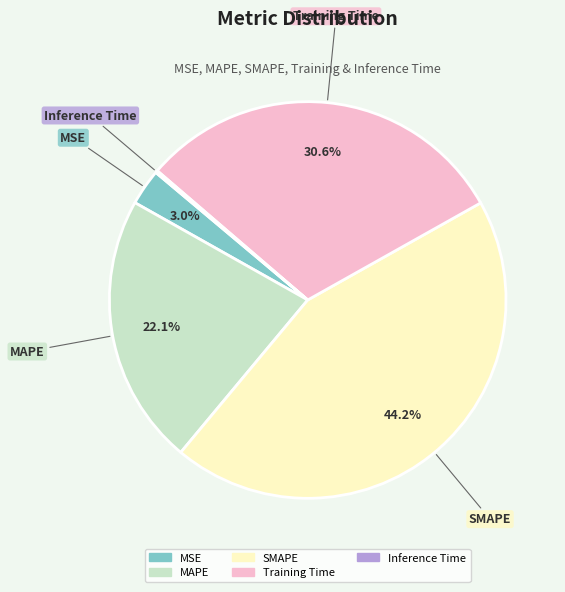

Which slice is the largest?

SMAPE